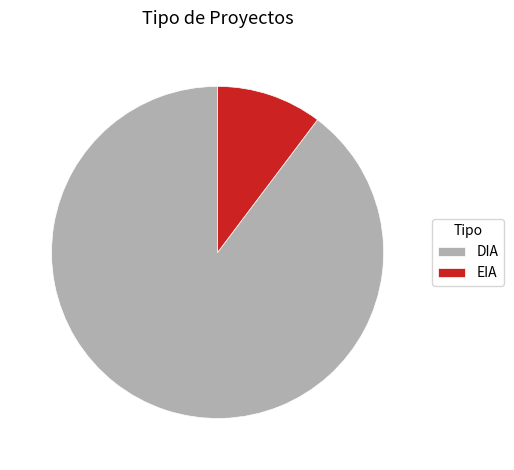

How many slices are in this pie chart?

2